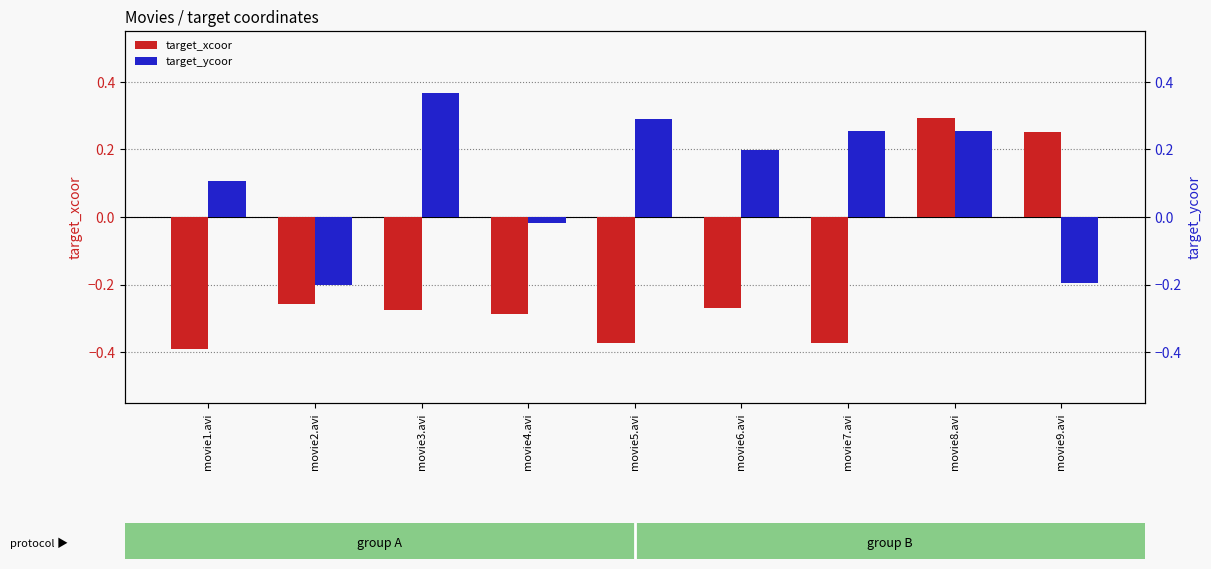

How many positive values does the target_ycoor series have?

6